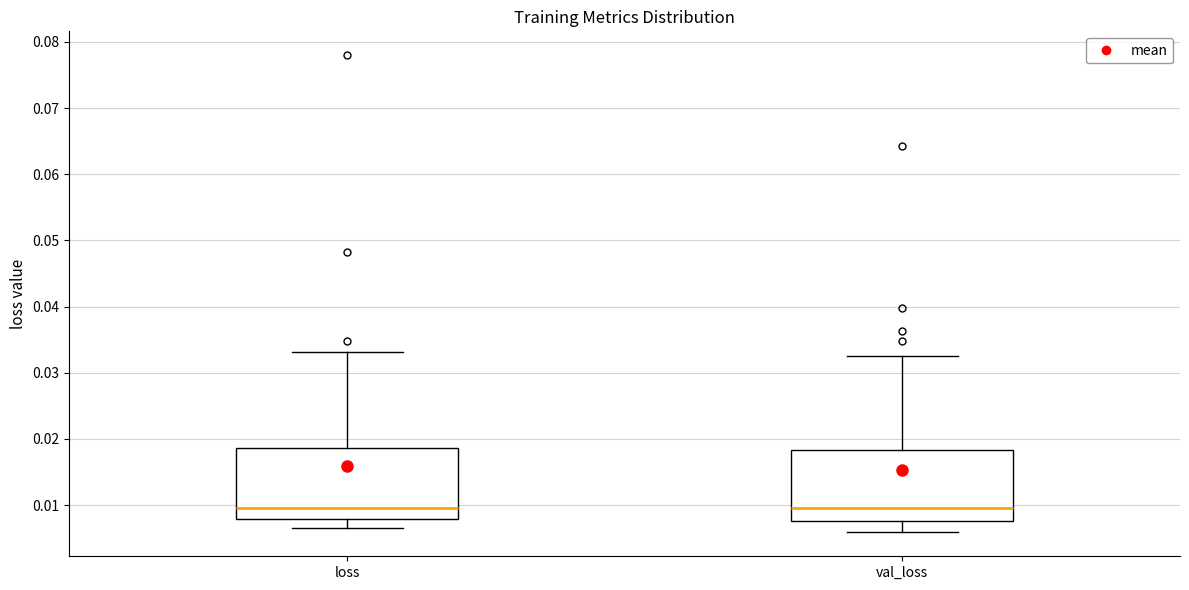

Where does the lower whisker of the box for val_loss end on the y-axis? The values are not printed on the chart, so give them approximately, as read against the axis.

0.006